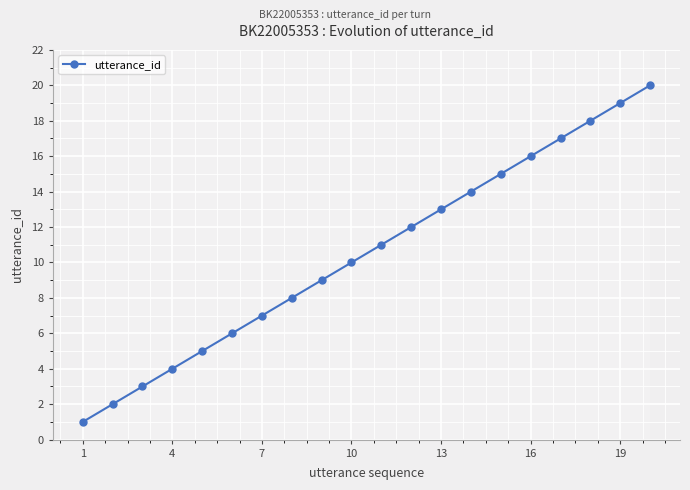

True or false: the data has more than 1 interior local peaks.

False